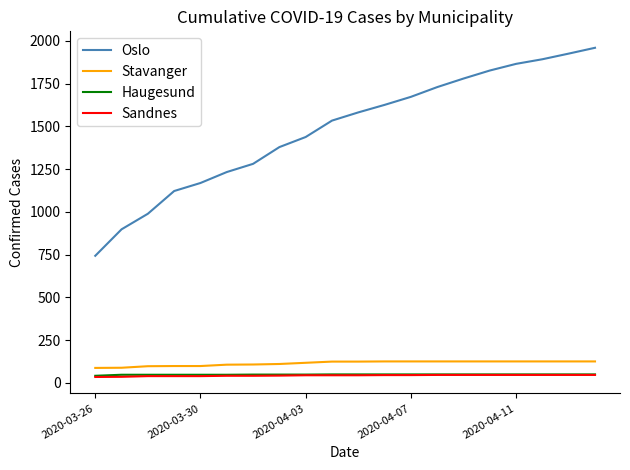

Which series has the widest spread of values?

Oslo